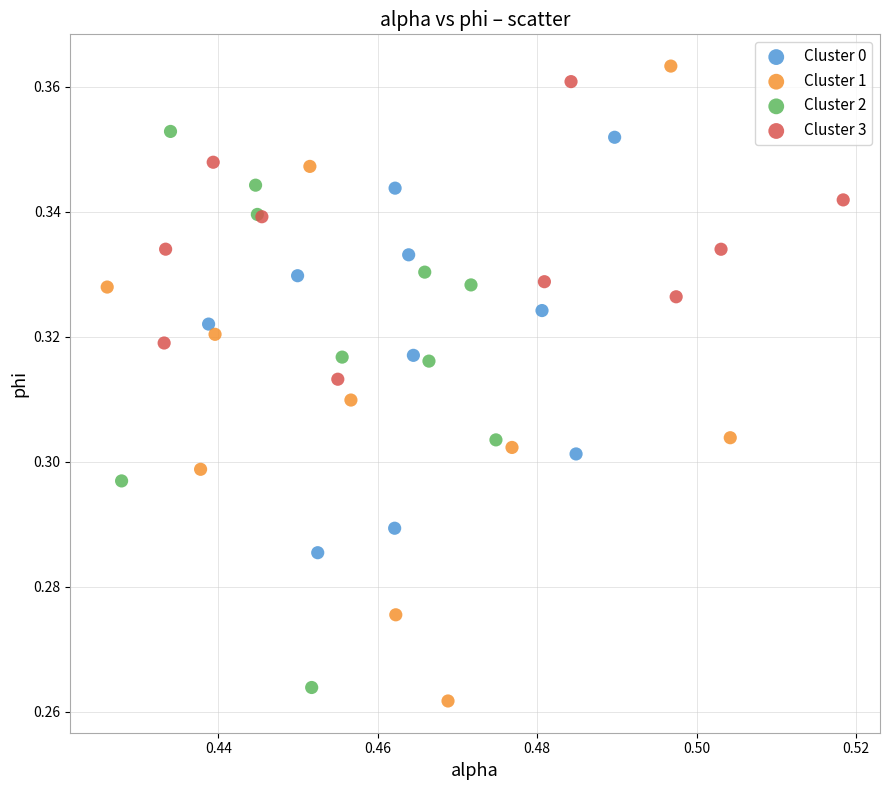

Which series reaches the minimum Y coordinate?

Cluster 1